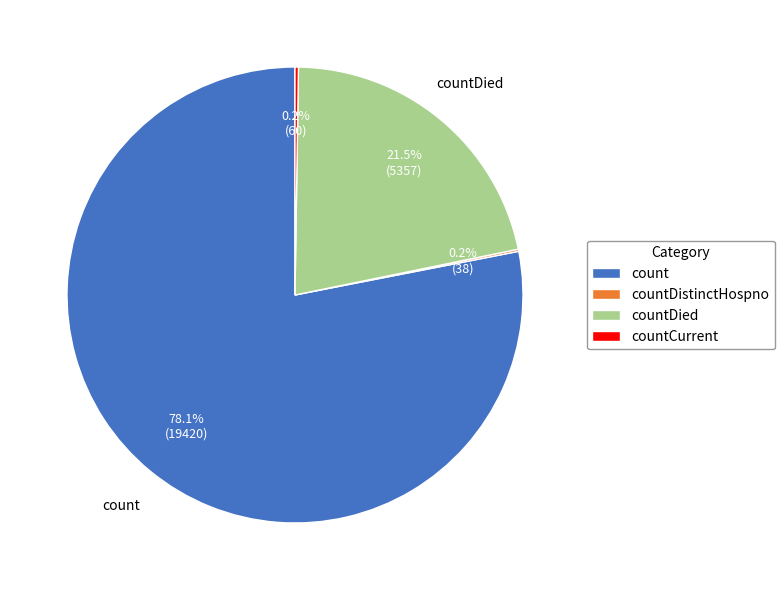

Does any single category account for the majority?

Yes